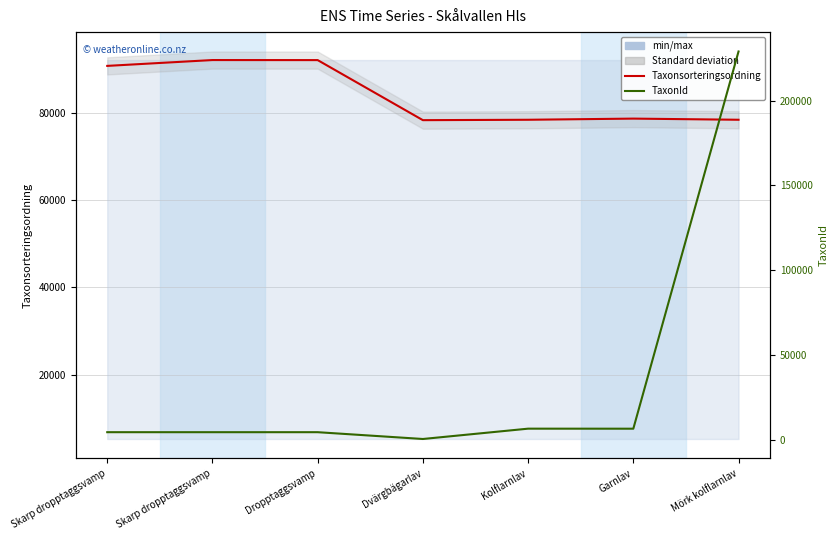

What are all the series names shown in the legend?

Taxonsorteringsordning, TaxonId